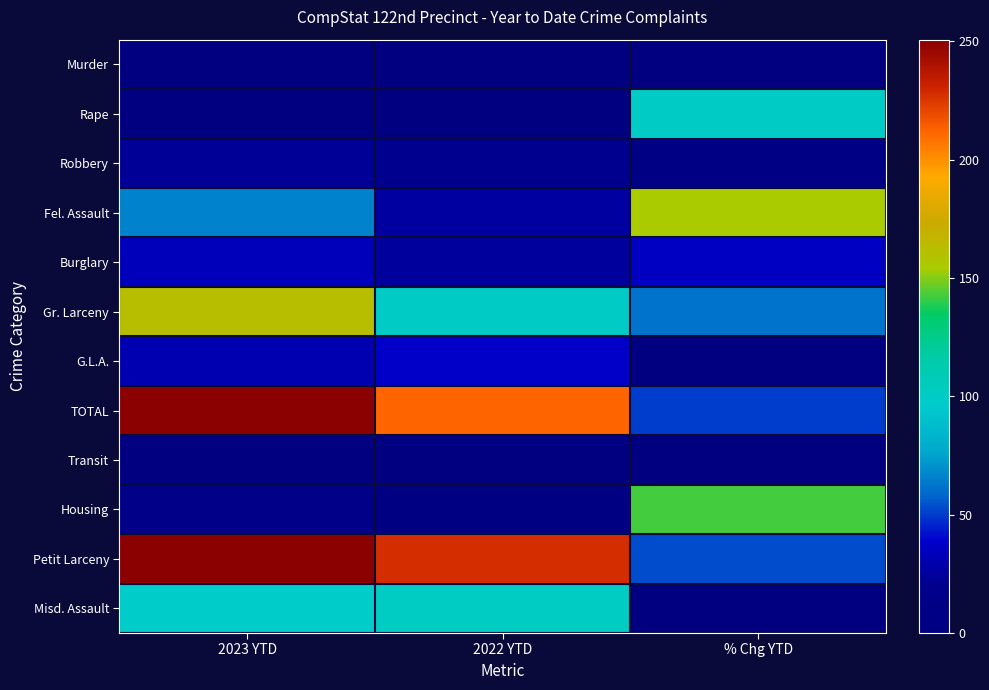

Rank the series at 2023 YTD from highest to lowest value.

Petit Larceny, TOTAL, Gr. Larceny, Misd. Assault, Fel. Assault, Burglary, G.L.A., Robbery, Housing, Rape, Murder, Transit